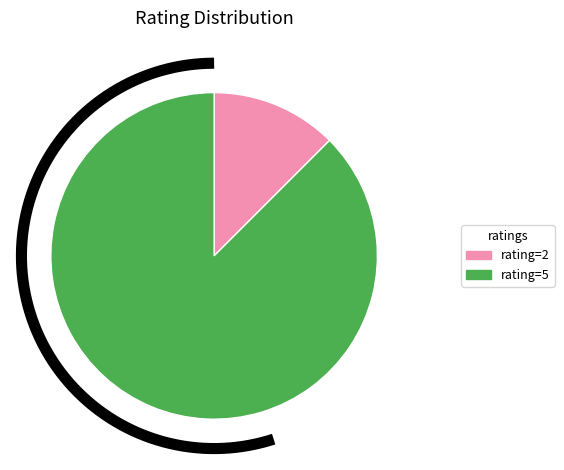

Is the sum of 2 and rating=2 greater than half?

No